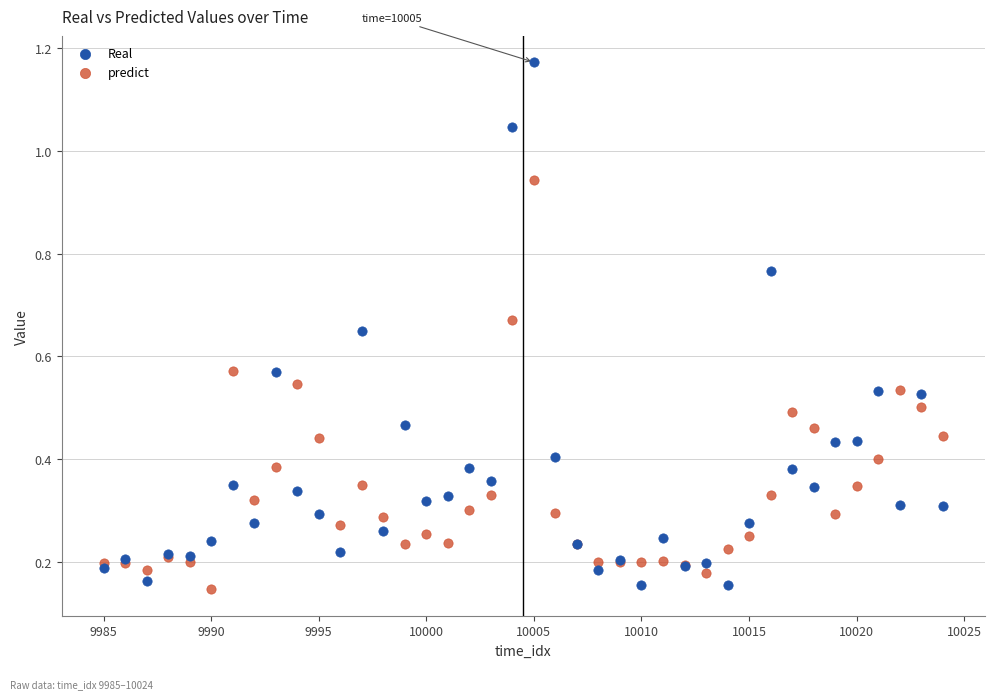

What are all the series names shown in the legend?

Real, predict